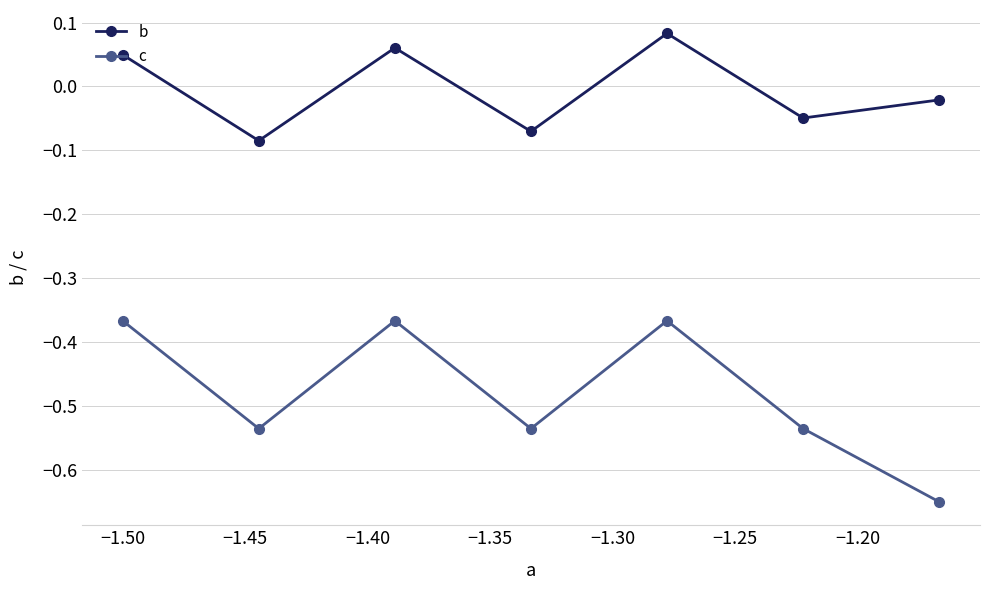

Rank the series by their average value, from highest to lowest.

b, c